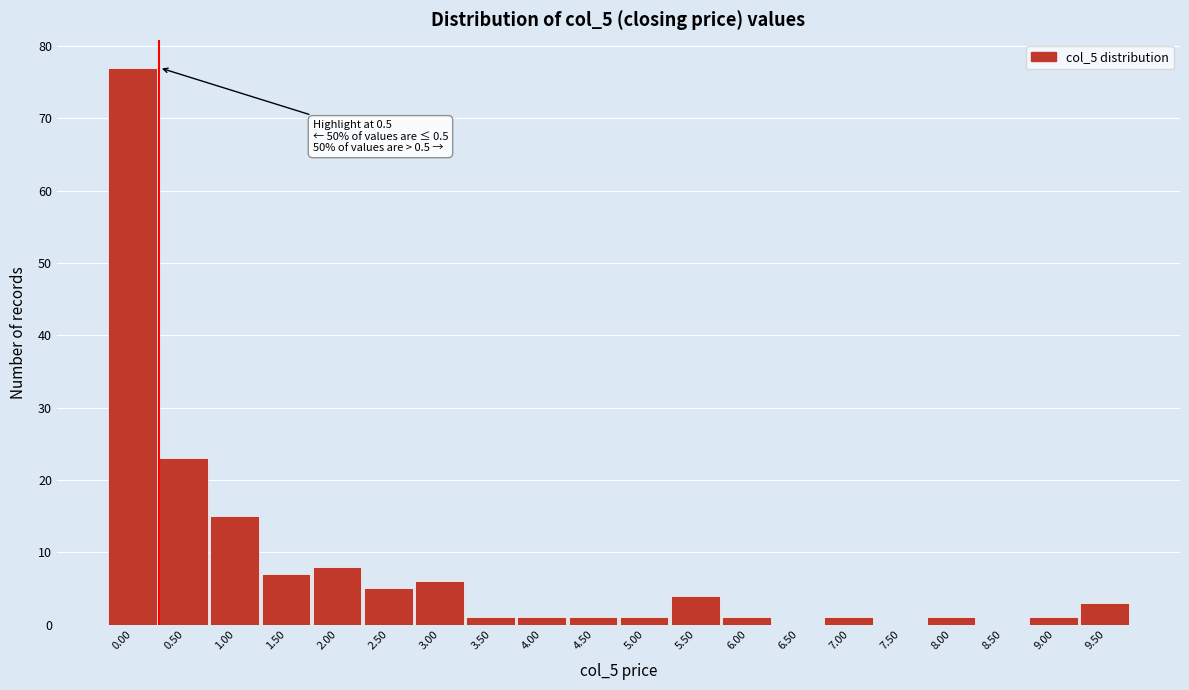

Reading right to left, list all the values displayed in this chart.

9.50=3	9.00=1	8.50=0	8.00=1	7.50=0	7.00=1	6.50=0	6.00=1	5.50=4	5.00=1	4.50=1	4.00=1	3.50=1	3.00=6	2.50=5	2.00=8	1.50=7	1.00=15	0.50=23	0.00=77